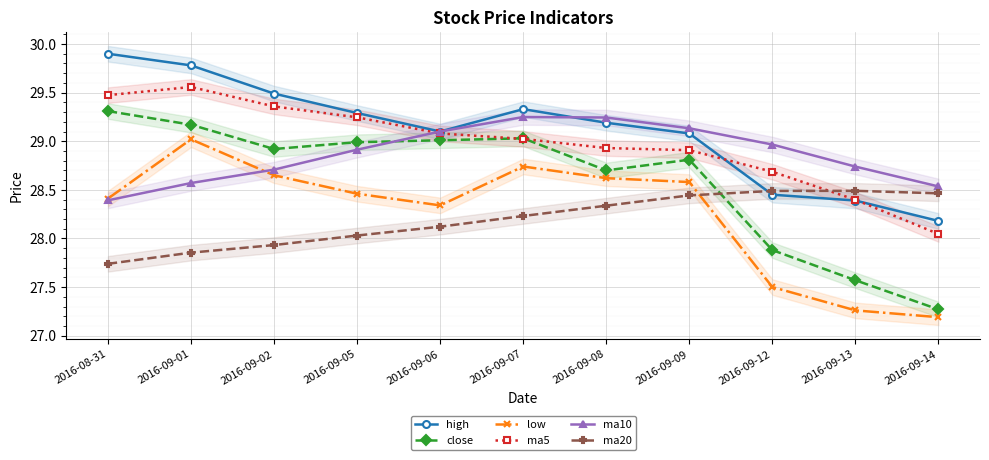

True or false: ma10 has more than 2 interior local peaks.

False